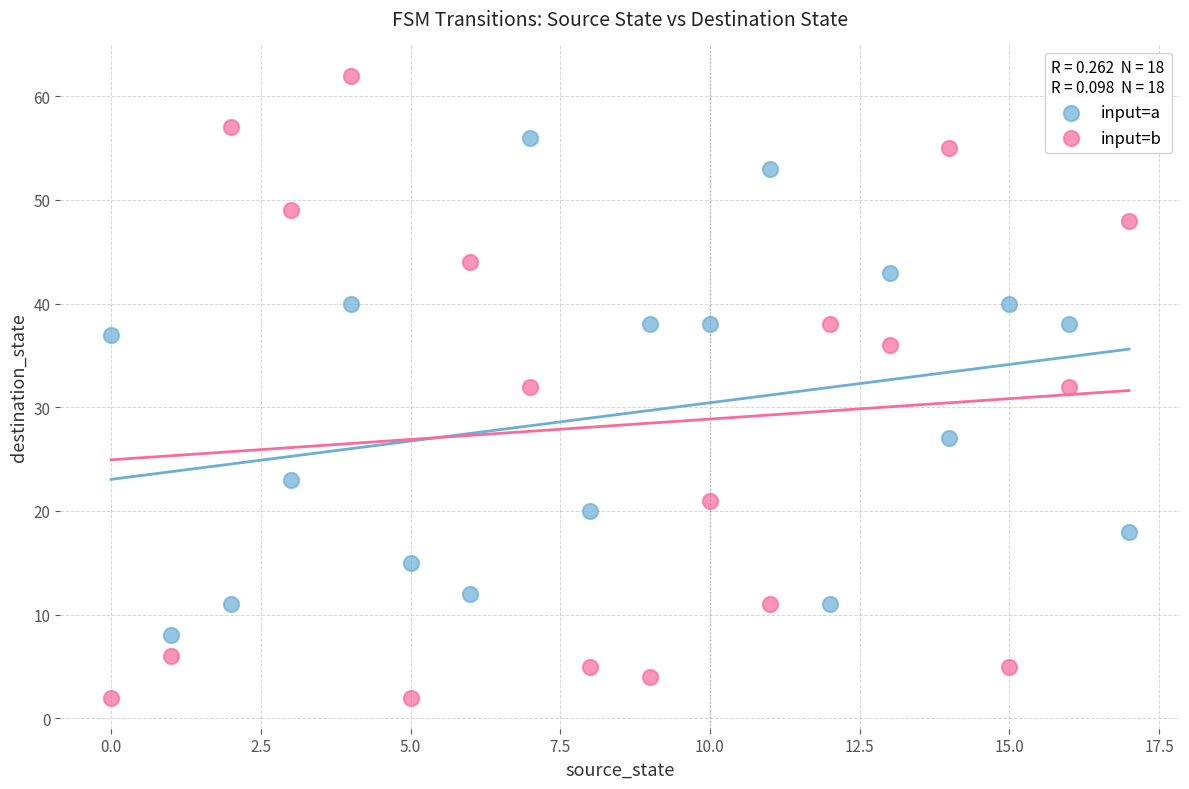

Across all data points, what is the range of Y values (max minus min)?

60